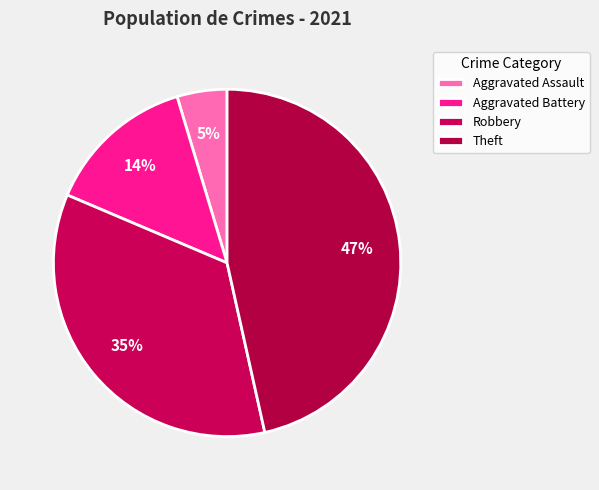

Is there a majority slice in this chart?

No